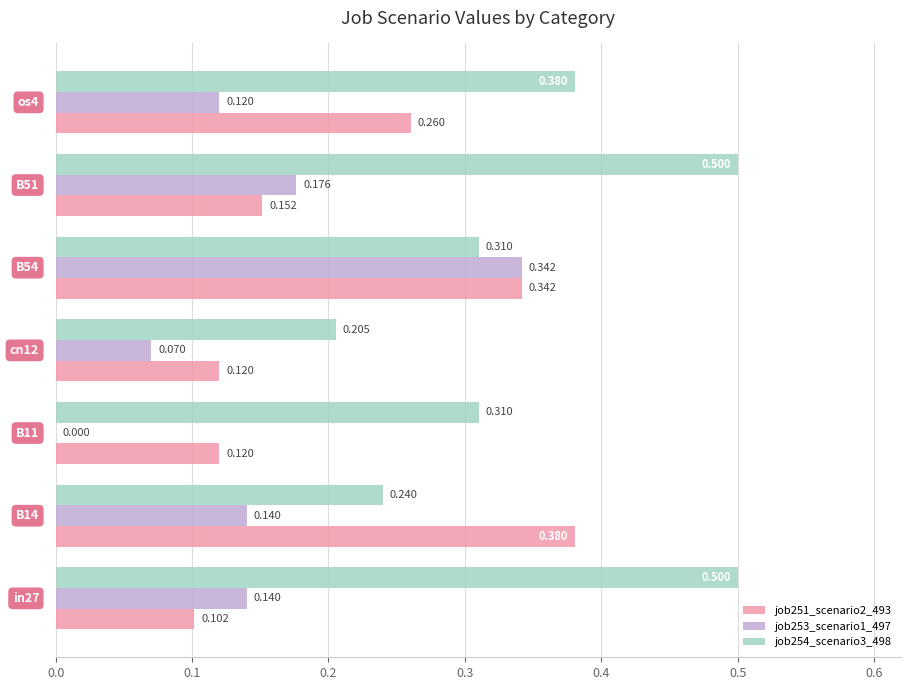

What is the average value of the job254_scenario3_498 series?

0.3